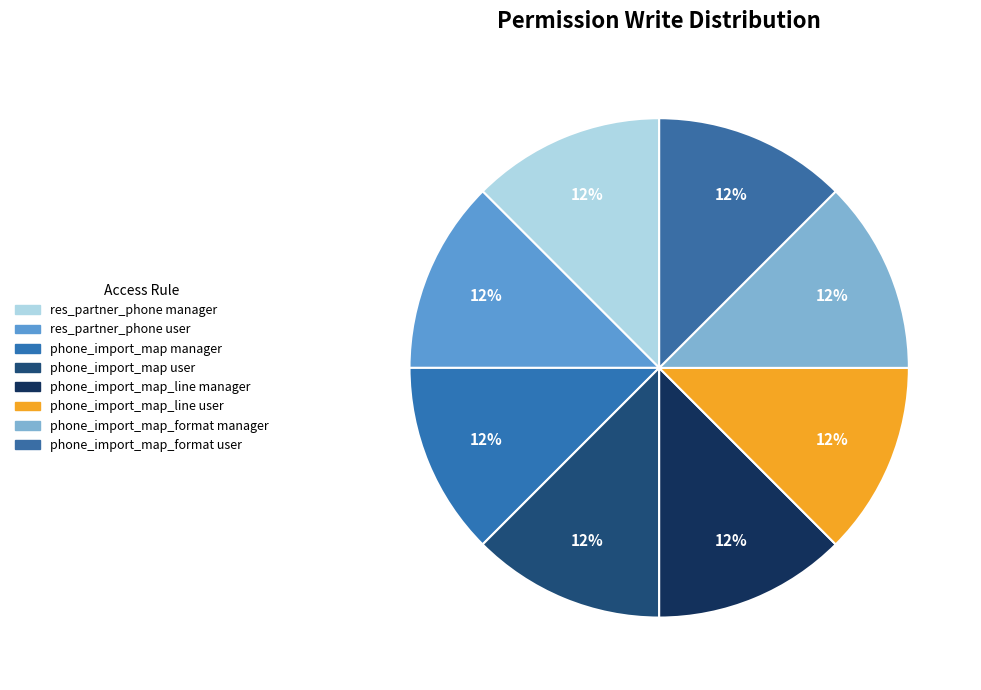

Which slice is the smallest?

access.res_partner_phone_user